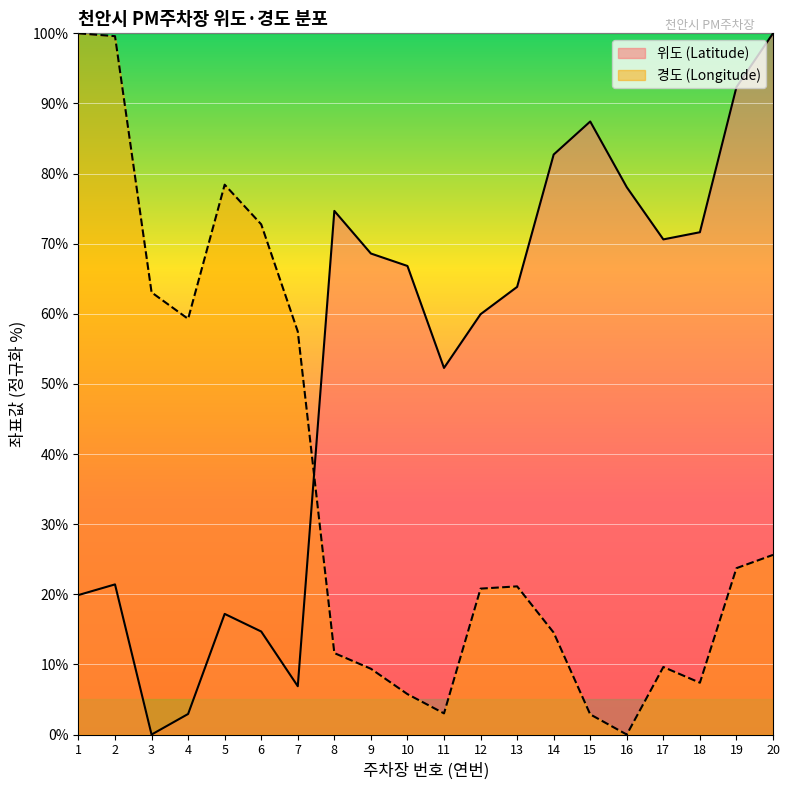

In 위도 (Latitude), how many points are higher than both neighbors (excluding endpoints)?

4